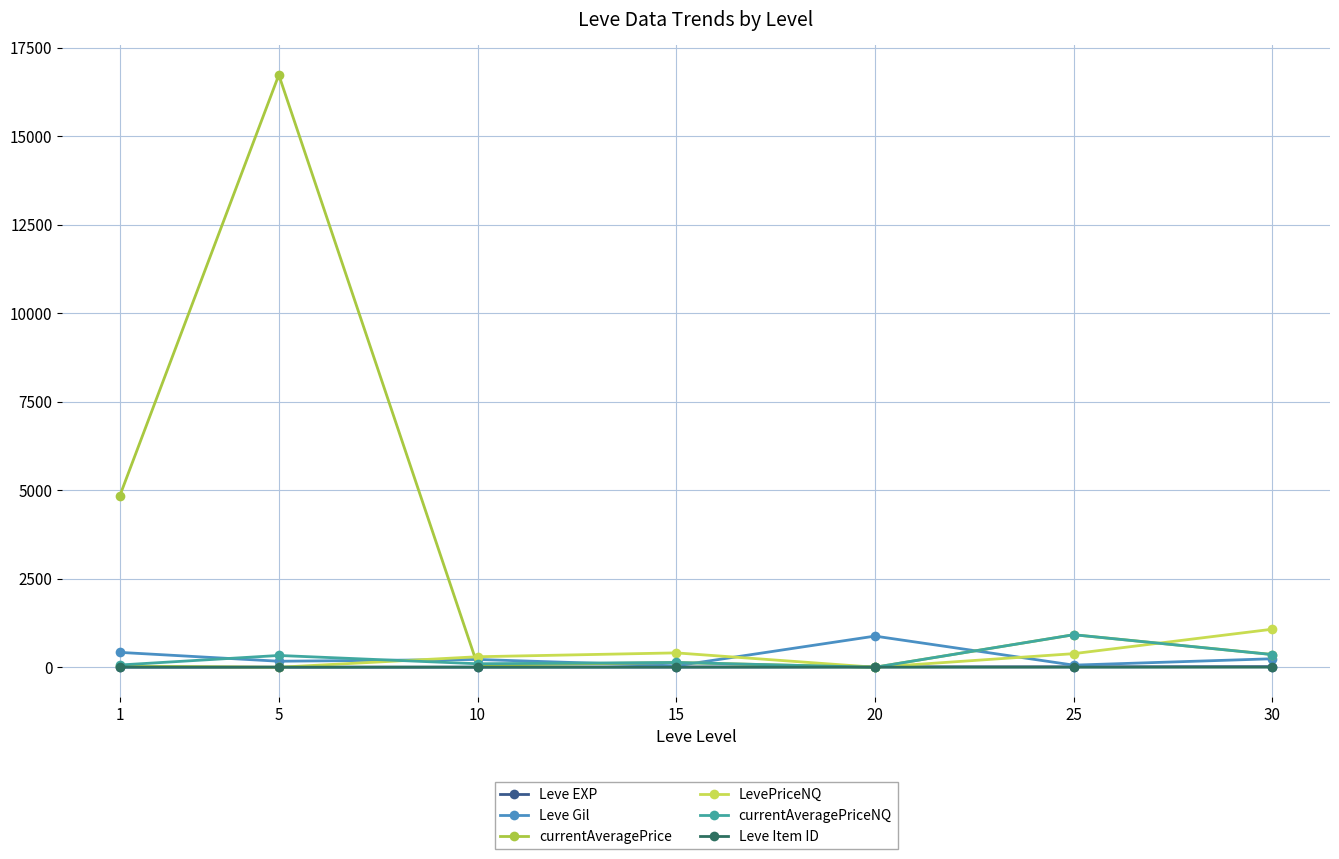

What is the spread (max minus min) of values at 20?

880